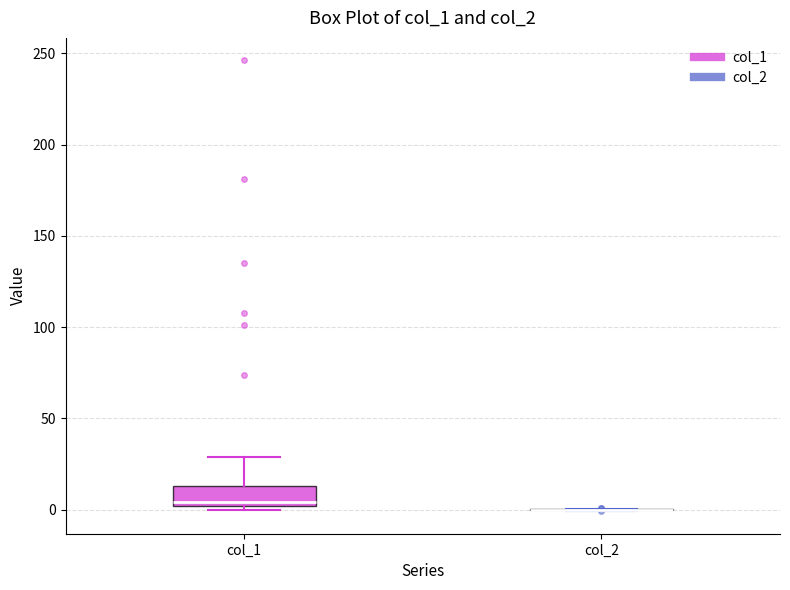

Comparing the boxes themselves (not the whiskers), which one is the tallest?

col_1